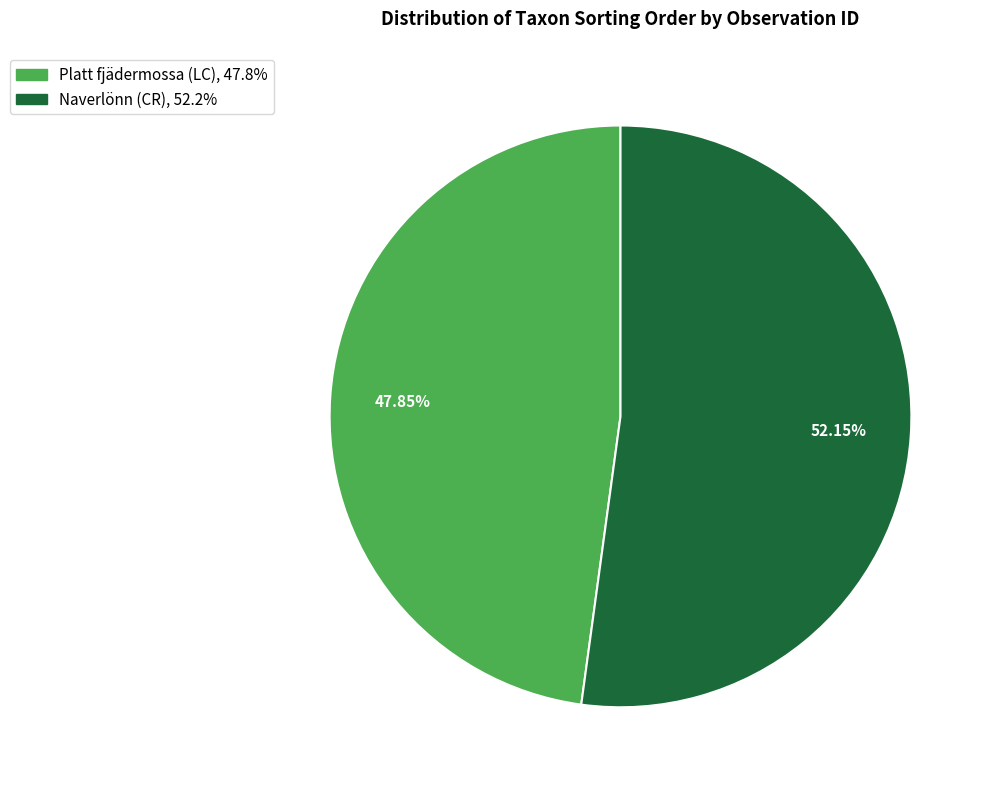

To the nearest percent, what is the average slice percentage?

50%